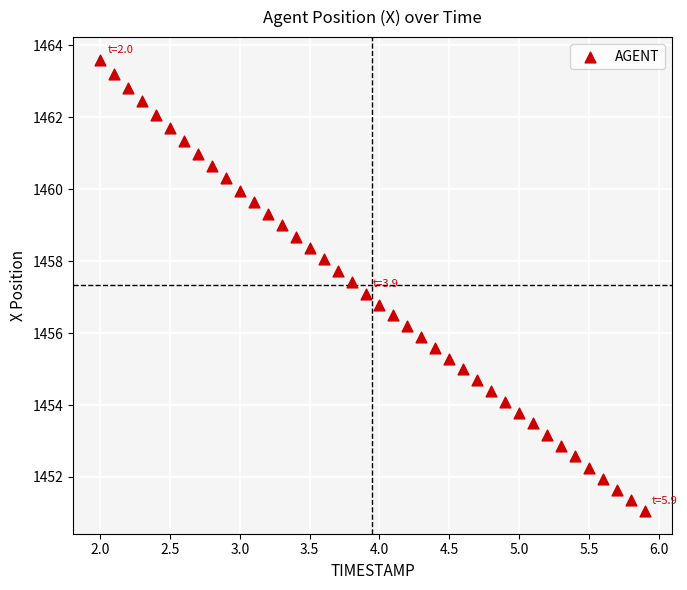

What is the range of X values (max minus min)?

3.9